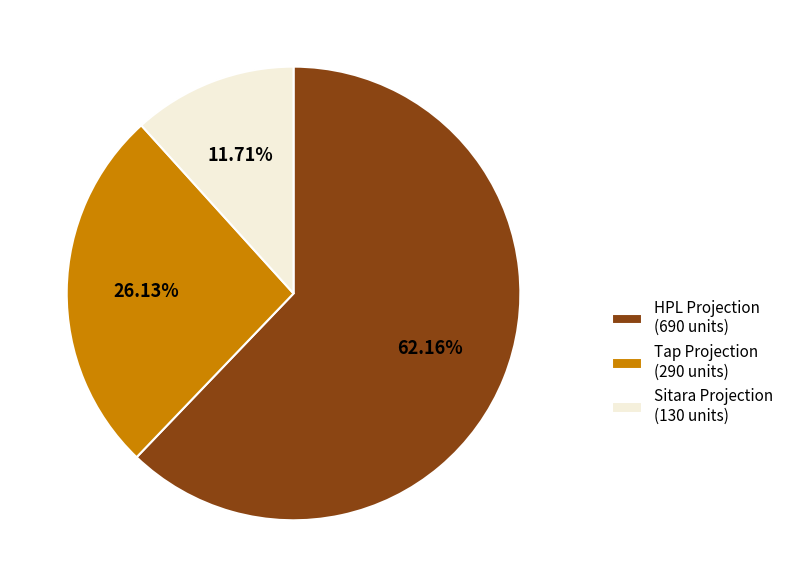

What is the smallest slice in the pie chart?

Sitara Projection (130 units)